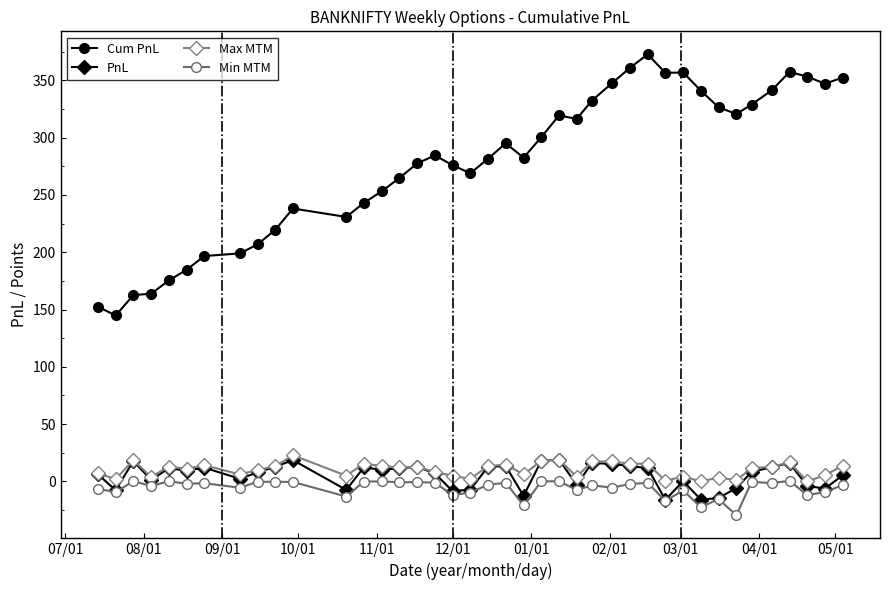

At how many categories does at least one series exceed 214?

31